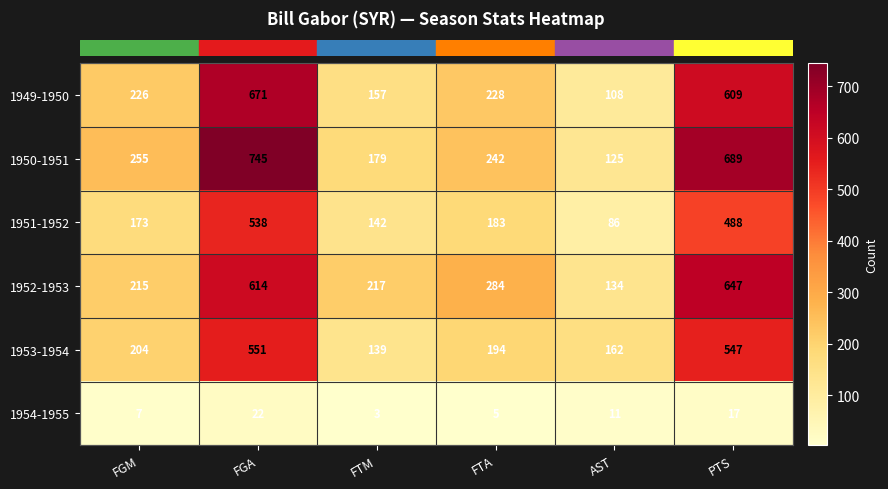

At which label does 1952-1953 first exceed 284?

FGA